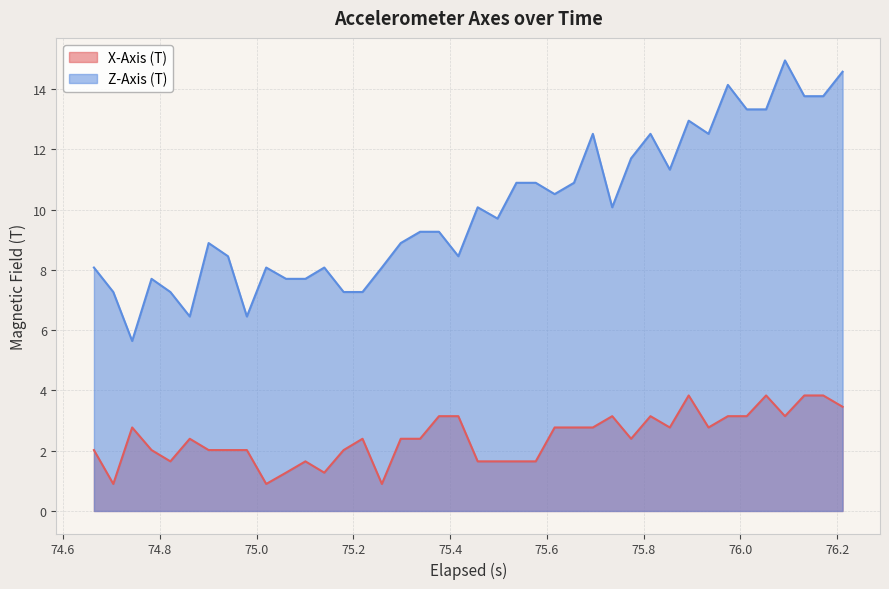

How many series are shown in this chart?

2